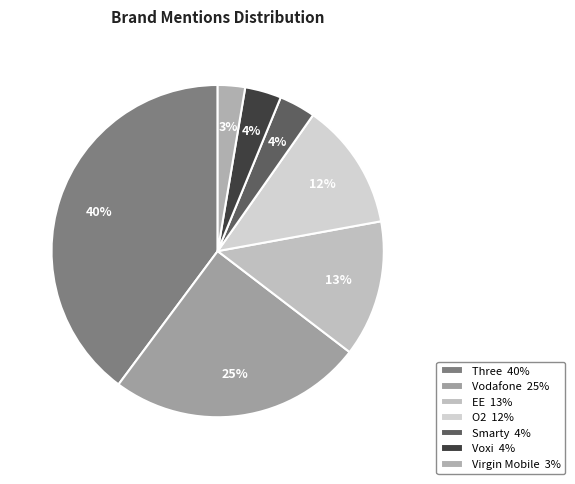

What portion of the pie excludes EE?

86.7%